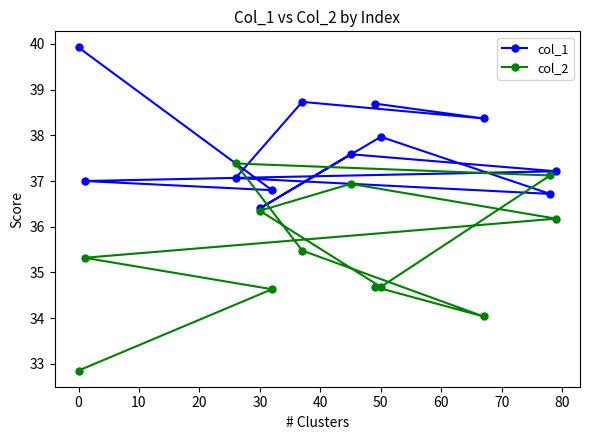

Reading left to right, extract all data points from this chart.

col_1: 39.9	37.0	37.1	36.4	36.8	38.7	37.6	38.7	38.0	38.4	36.7	37.2
col_2: 32.9	35.3	37.4	36.3	34.6	35.5	36.9	34.7	34.7	34.0	37.1	36.2